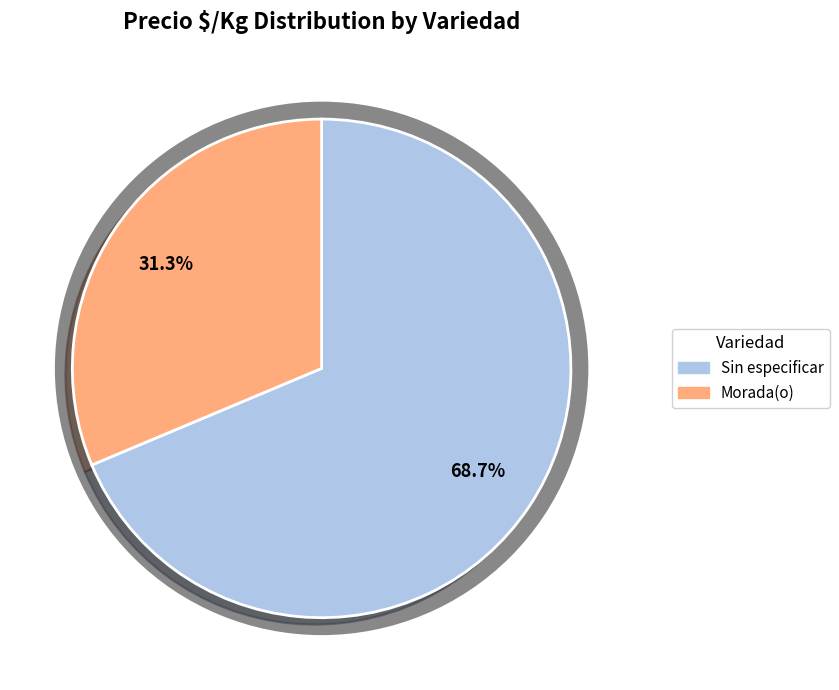

Which has a higher value, Sin especificar or Sin especificar?

Sin especificar